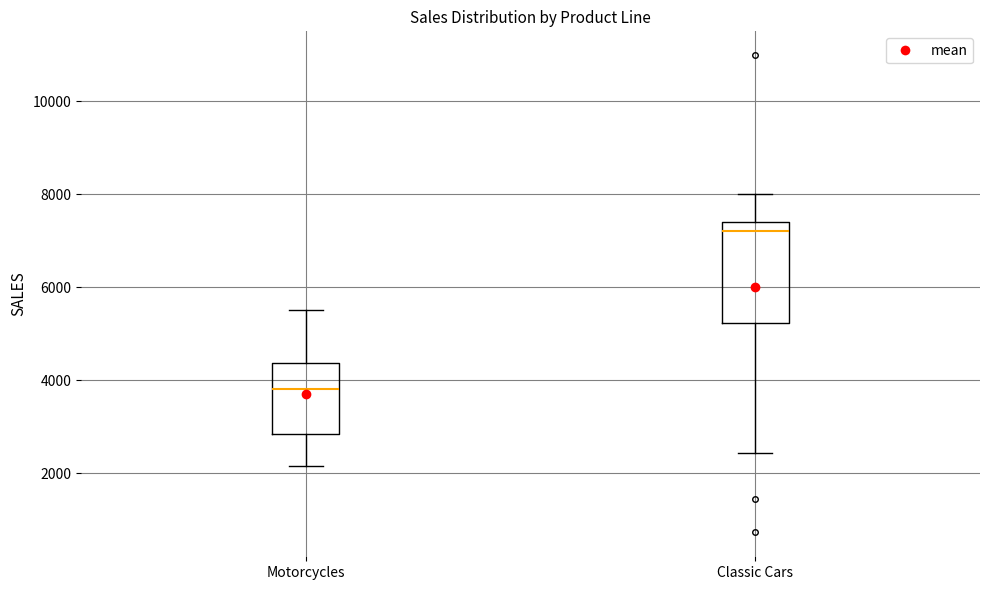

Comparing the boxes themselves (not the whiskers), which one is the tallest?

Classic Cars